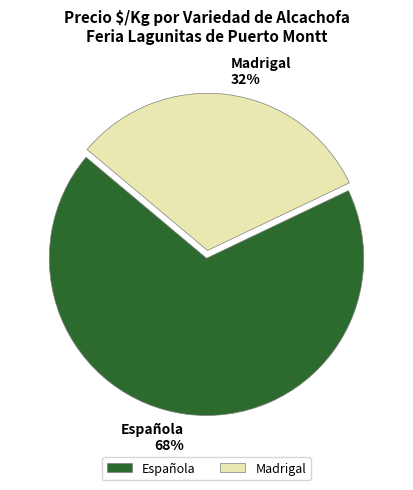

How many segments does this pie chart have?

2